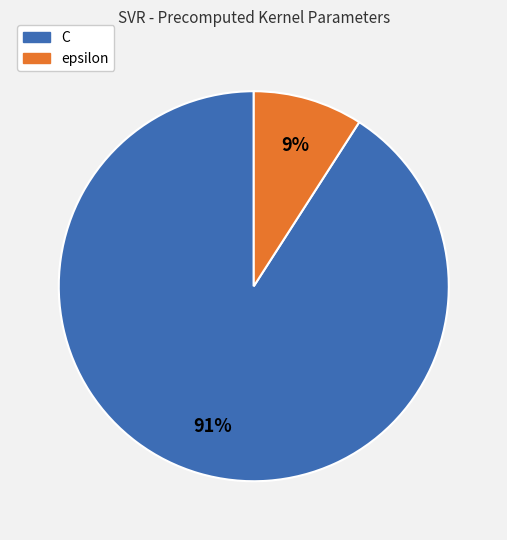

Is the sum of C and epsilon greater than half?

Yes